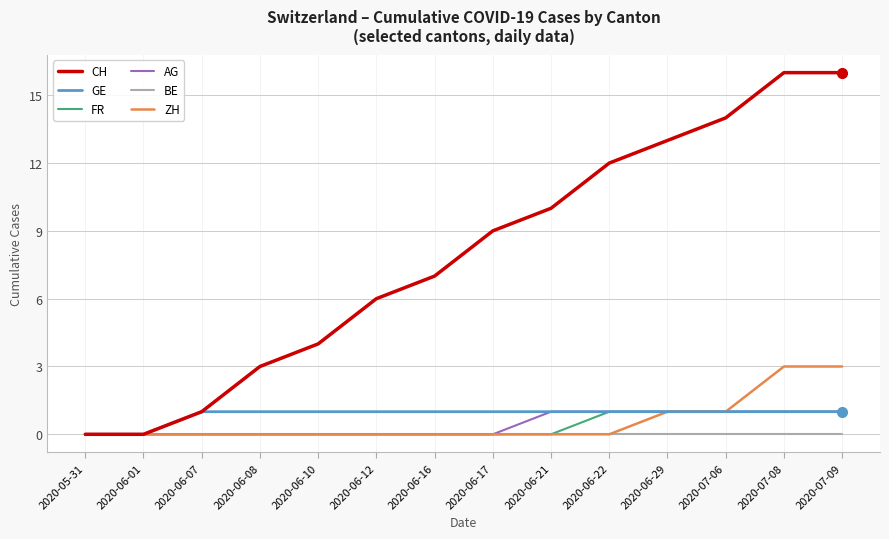

What value does the CH series have at 2020-07-06, to the nearest 10?

10